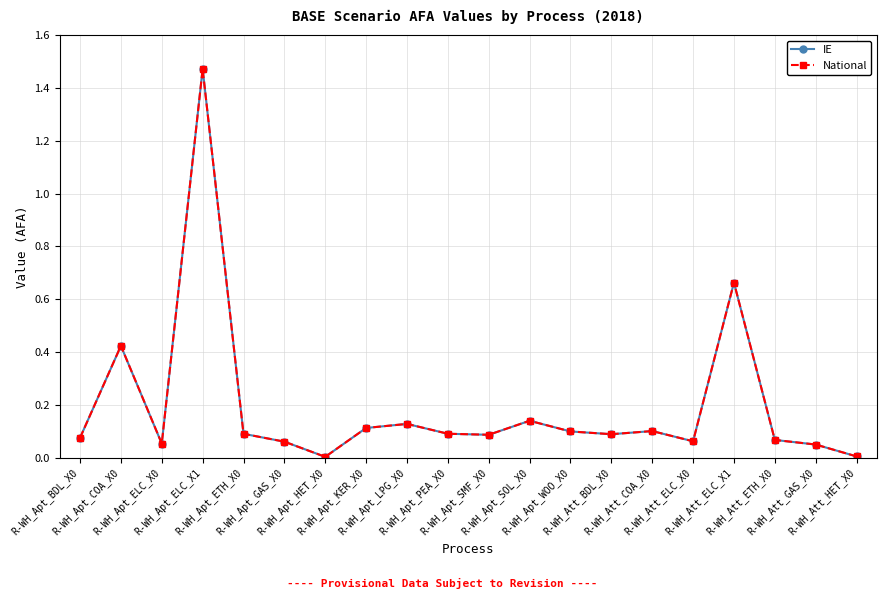

Is this an area chart (filled region under the line)?

No